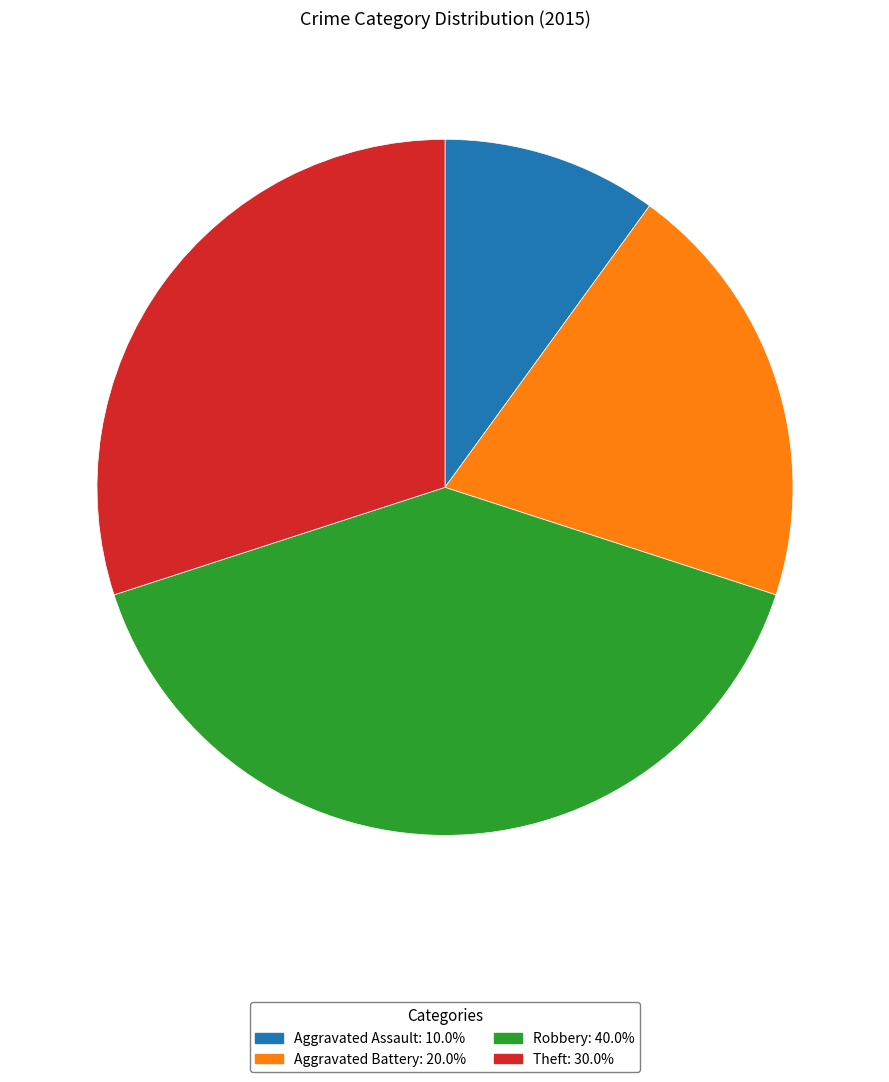

Is there a majority slice in this chart?

No